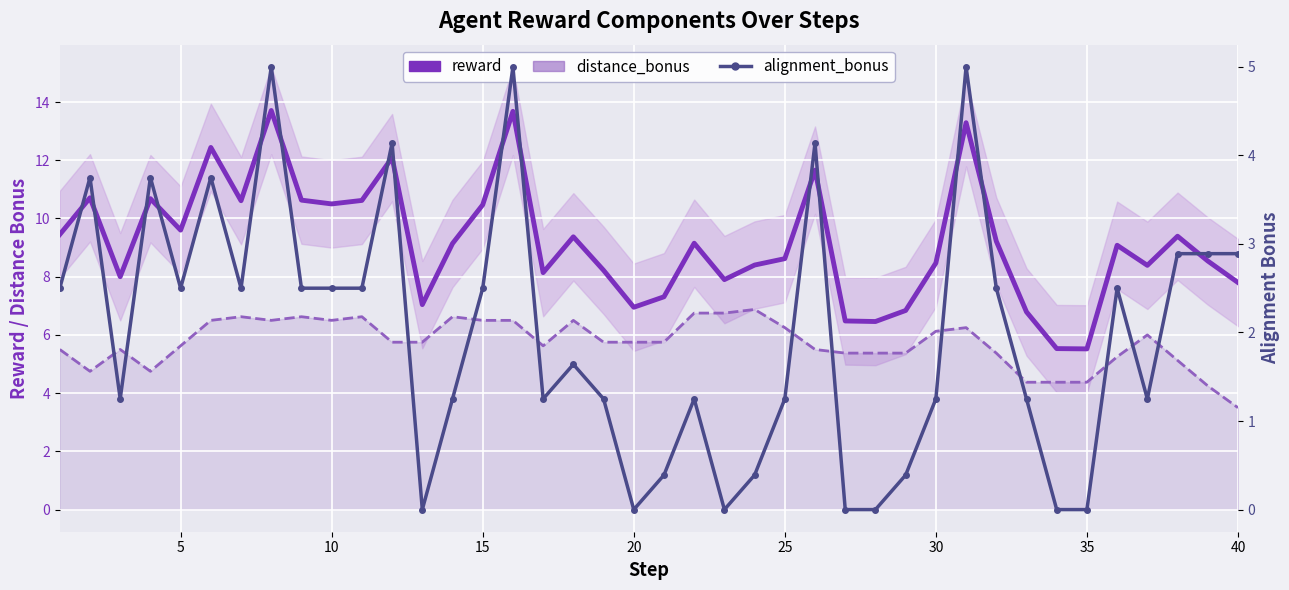

How many lines are shown in the chart?

3